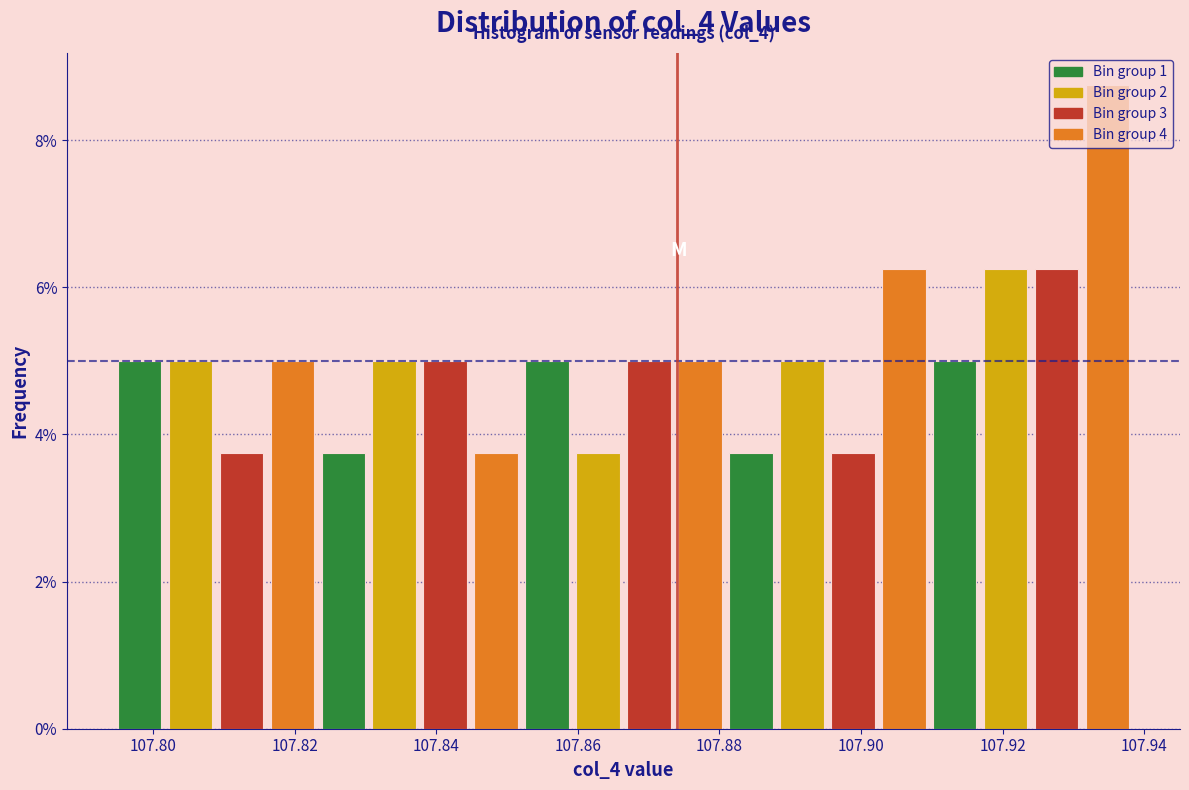

Around what value on the x-axis is the tallest bar? Give the approximate position of its centre, as read against the axis.

107.934